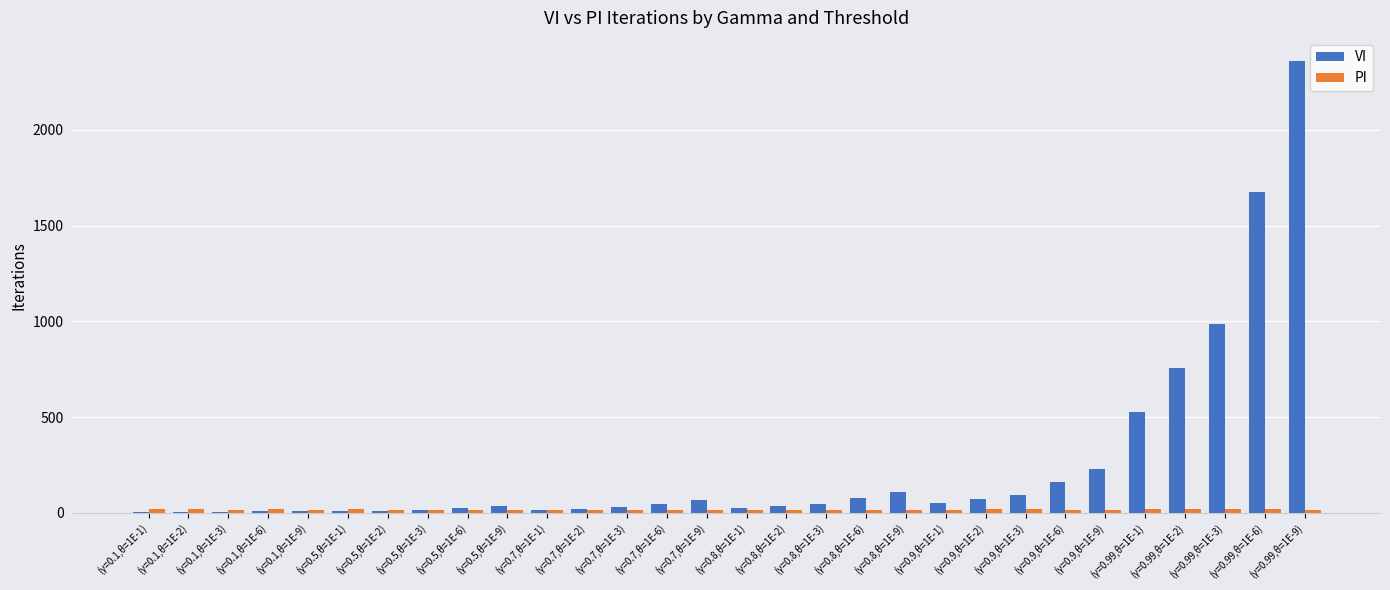

How many data points does each series have?

30